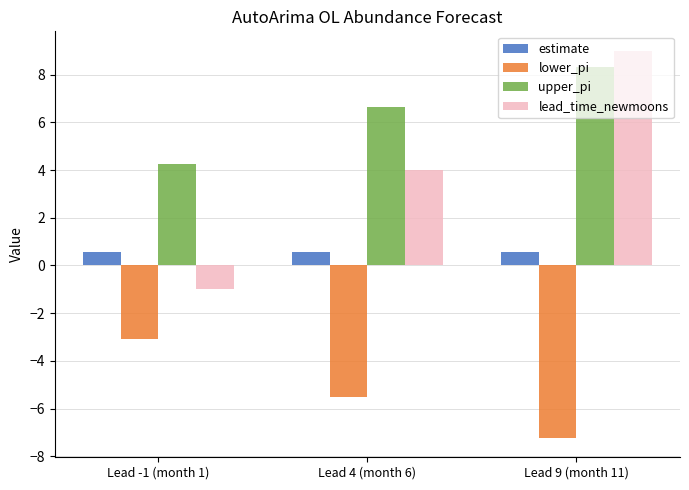

Rank the series by their average value, from highest to lowest.

upper_pi, lead_time_newmoons, estimate, lower_pi